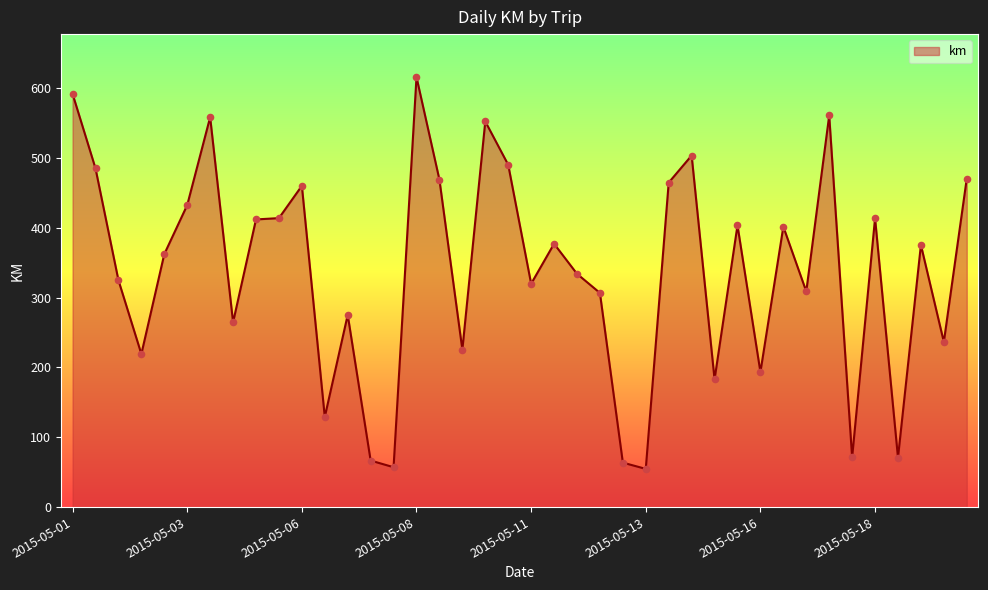

What is the maximum value shown in the chart?

615.7